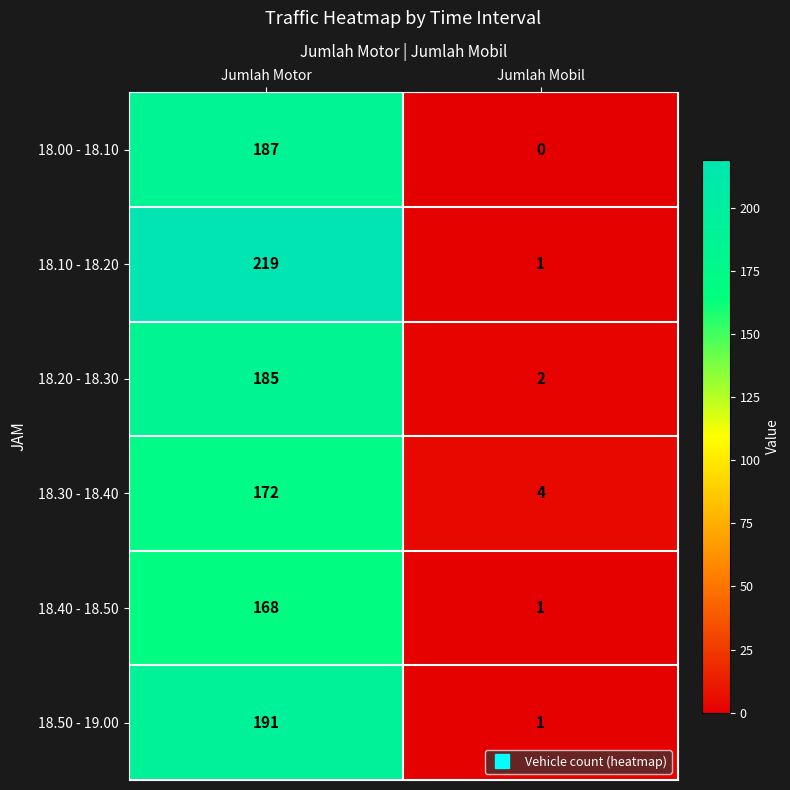

How many categories are shown in the chart?

2